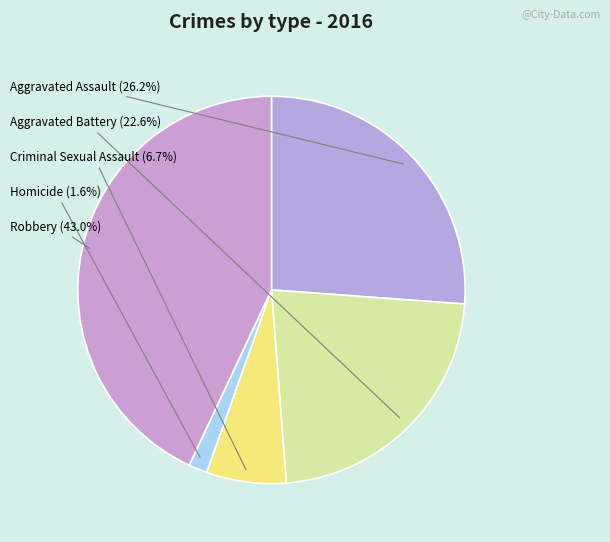

The Robbery slice represents 43% of the pie. True or false?

True